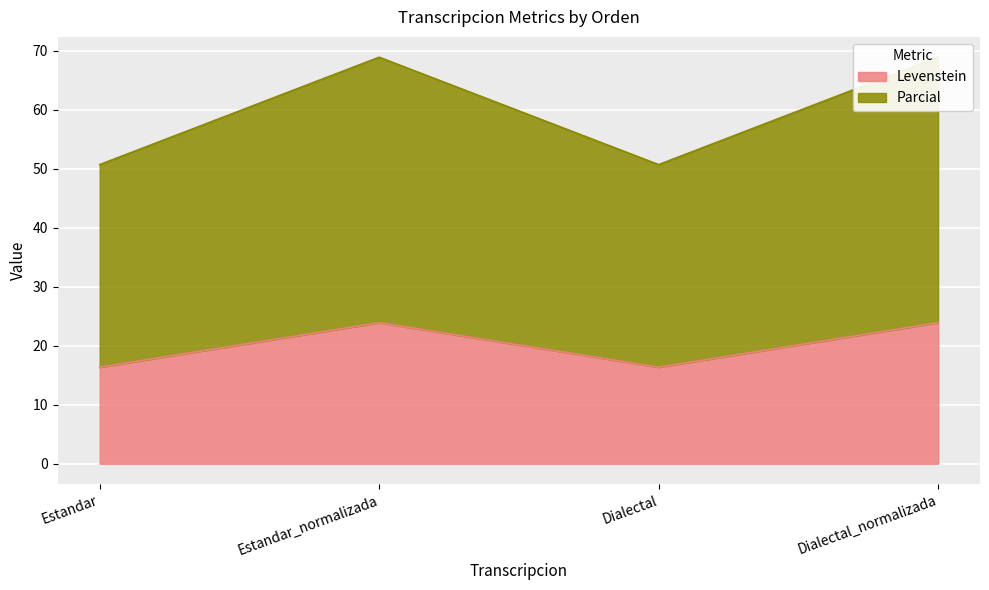

What are all the series names shown in the legend?

Levenstein, Parcial